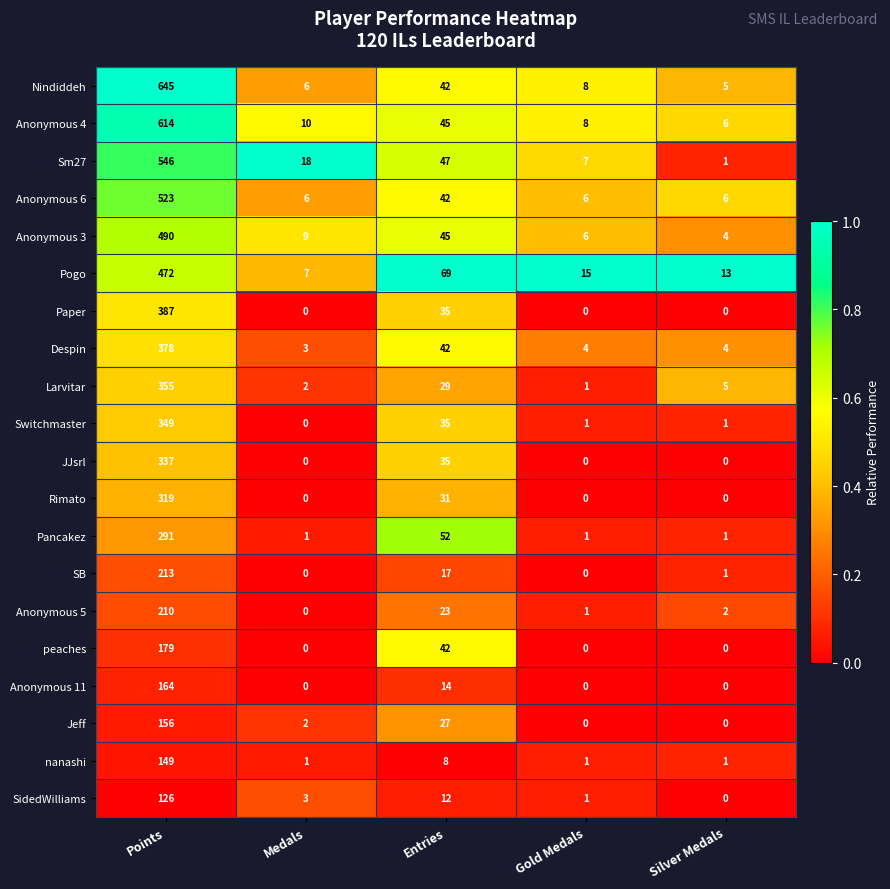

Where is Switchmaster nearest to the value 174?

Entries